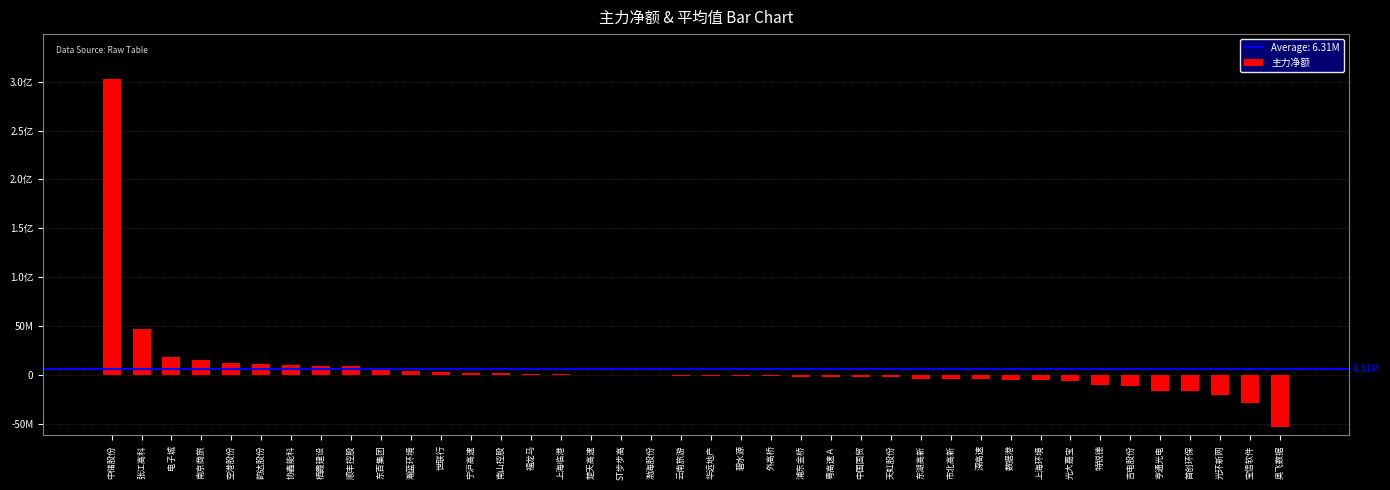

Rank the categories by value from lowest to highest.

奥飞数据, 宝信软件, 光环新网, 首创环保, 亨通光电, 吉电股份, 特锐德, 光大嘉宝, 上海环境, 数据港, 深高速, 市北高新, 东湖高新, 天虹股份, 中国国贸, 粤高速Ａ, 浦东金桥, 外高桥, 碧水源, 华远地产, 云南旅游, 渤海股份, ST步步高, 楚天高速, 上海临港, 福龙马, 南山控股, 宁沪高速, 世联行, 瀚蓝环境, 东百集团, 顺丰控股, 栖霞建设, 协鑫能科, 韵达股份, 空港股份, 南京商旅, 电子城, 张江高科, 中储股份